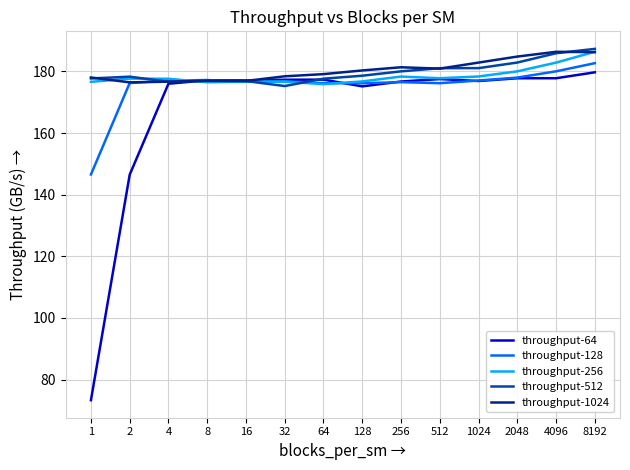

True or false: throughput-64 and throughput-512 intersect in this chart.

True